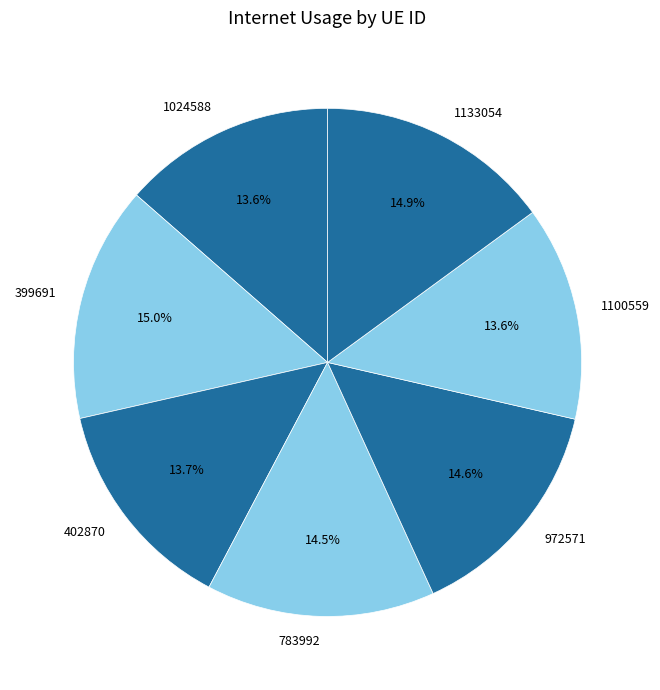

True or false: 1133054 accounts for 6% of the total.

False